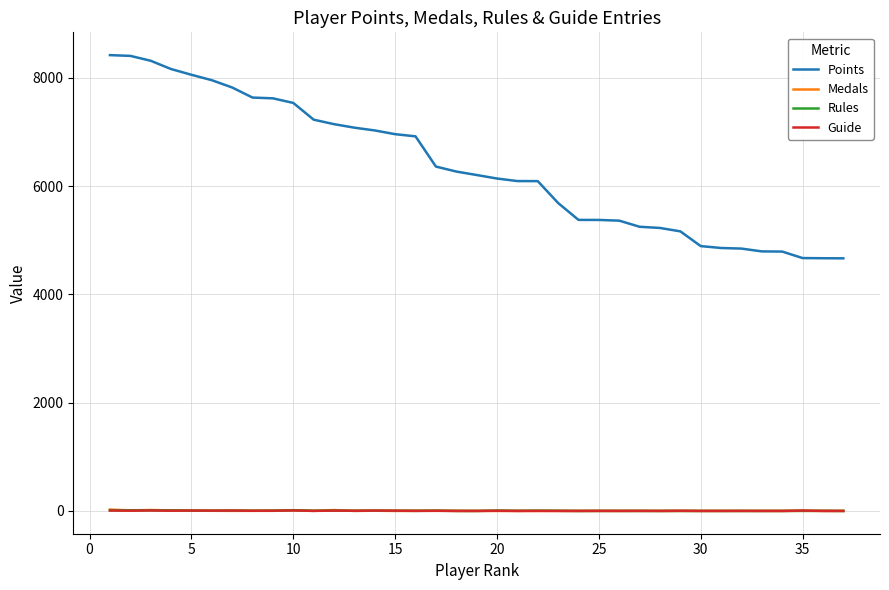

What is the greatest value displayed?

8418